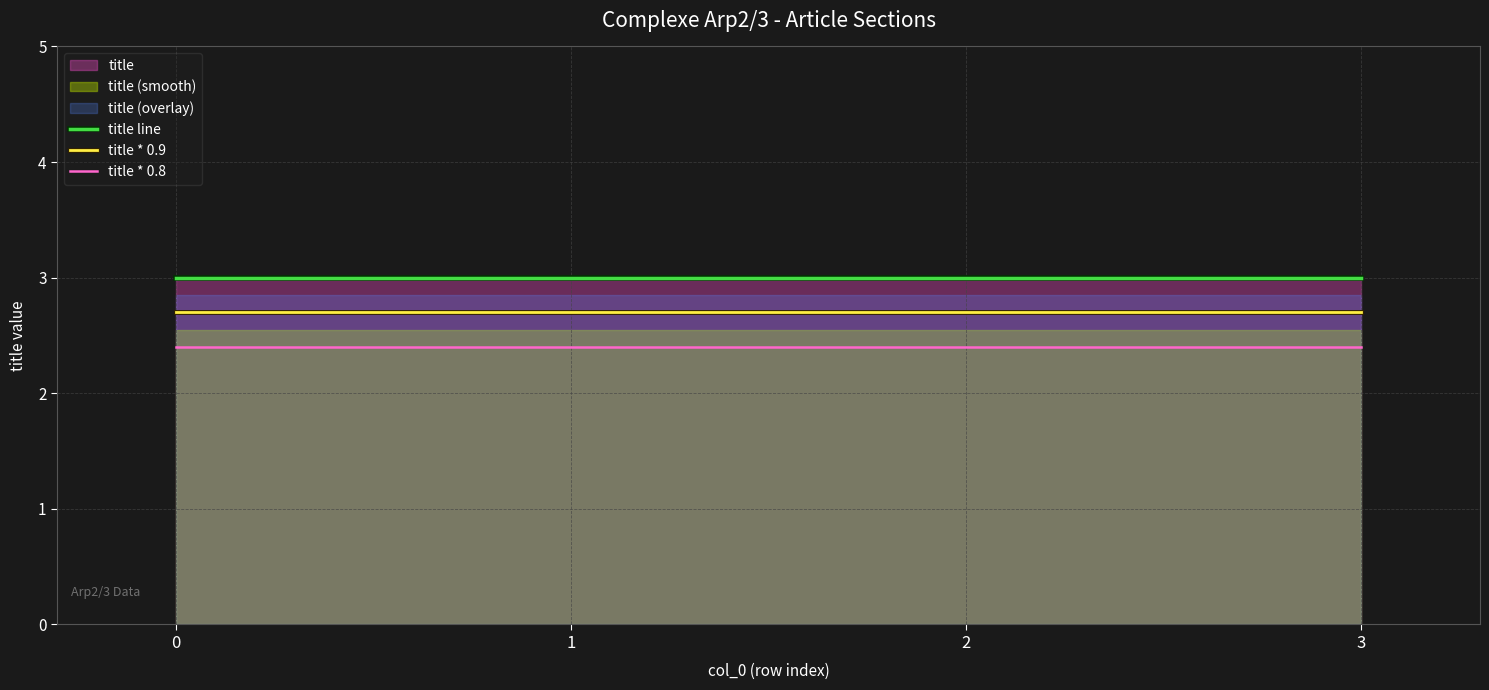

True or false: title * 0.9 and title * 0.8 cross at least once.

False